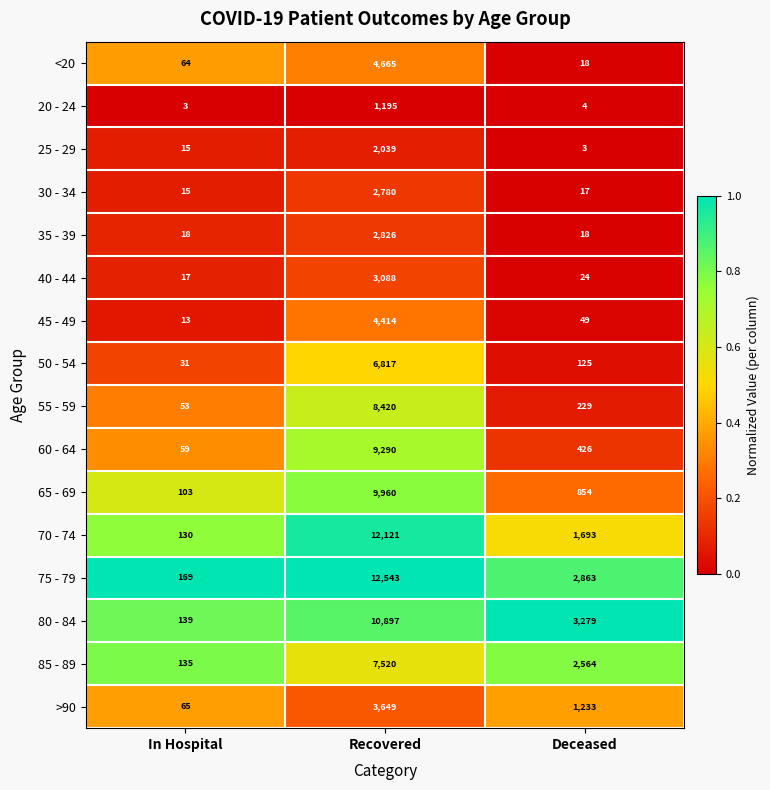

List the labels in order of 60 - 64 value, smallest first.

In Hospital, Deceased, Recovered